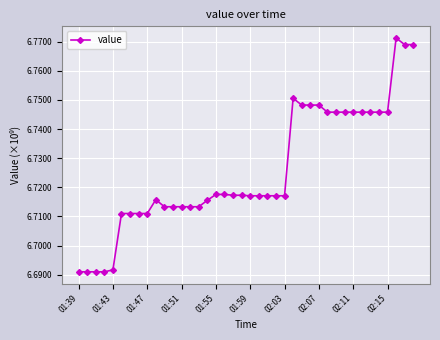

True or false: there are more than 0 points higher than both neighbors.

True